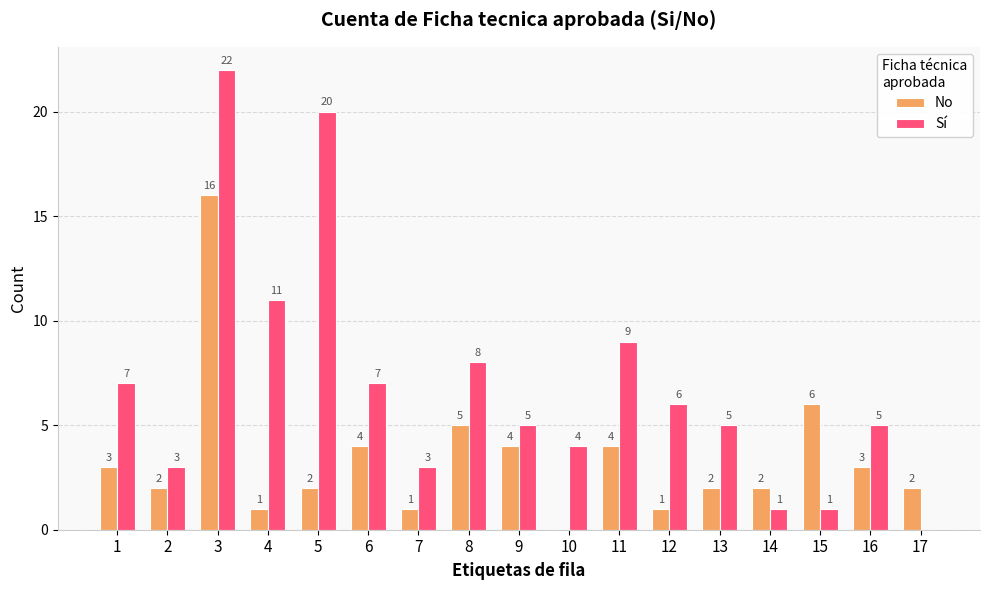

Which series changed the most between 3 and 4?

No